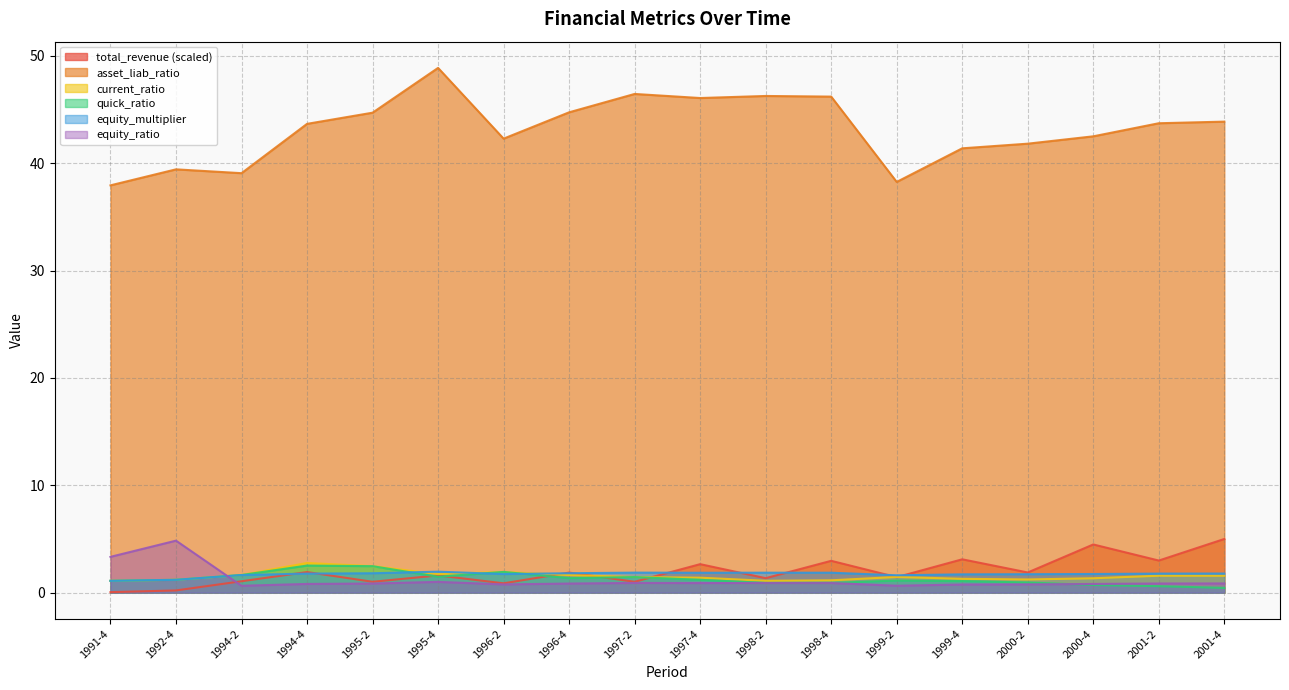

What is the difference between the maximum and second lowest values in the quick_ratio series?

1.9